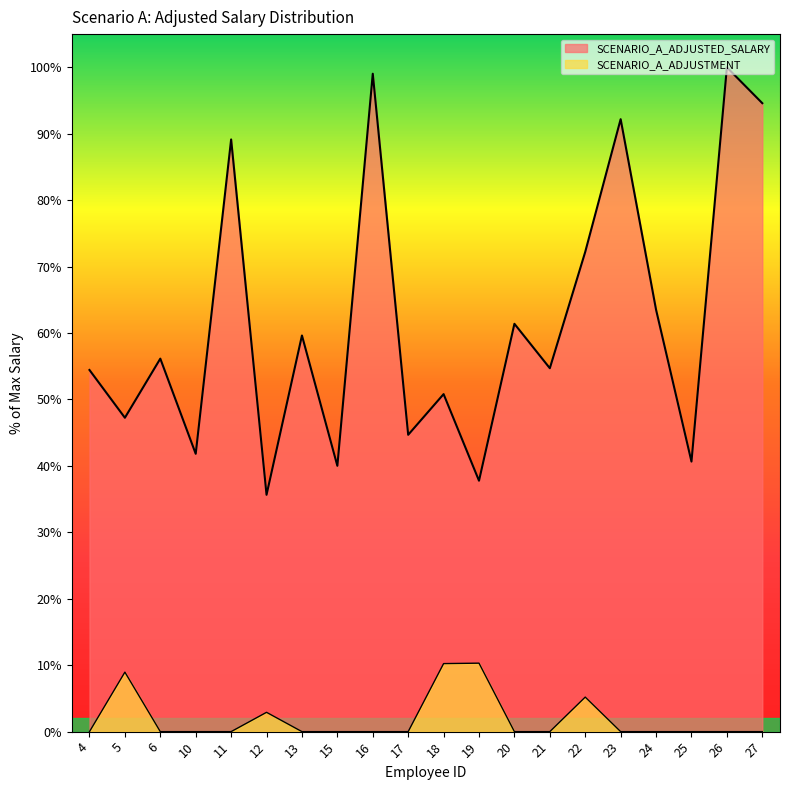

What is the difference between the highest and lowest values at 16?

99.0